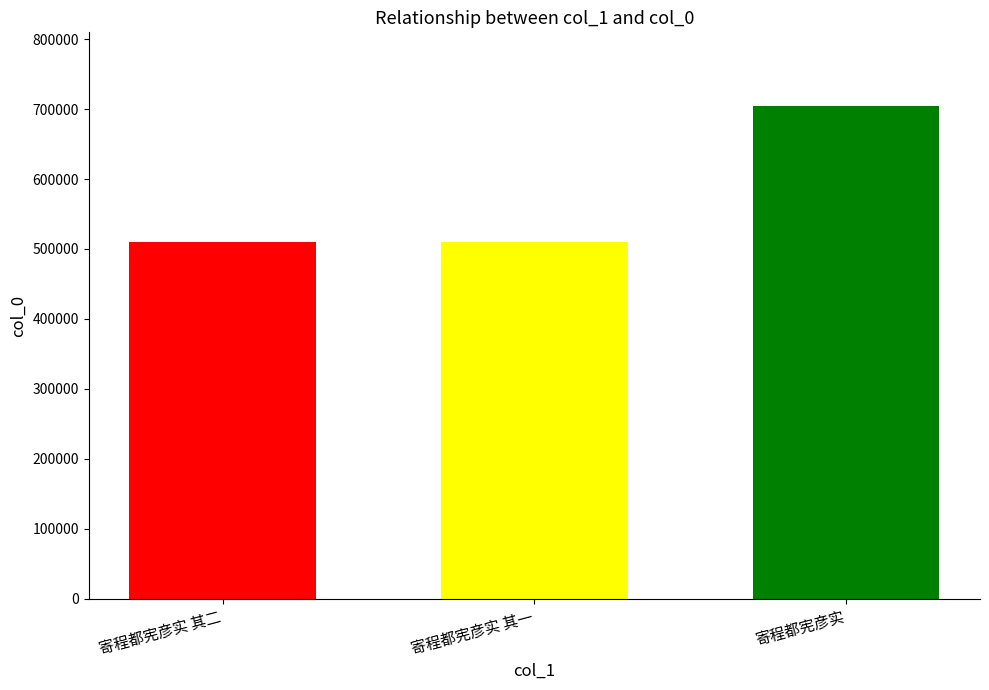

What is the label of the 3rd bar from the right?

寄程都宪彦实 其二